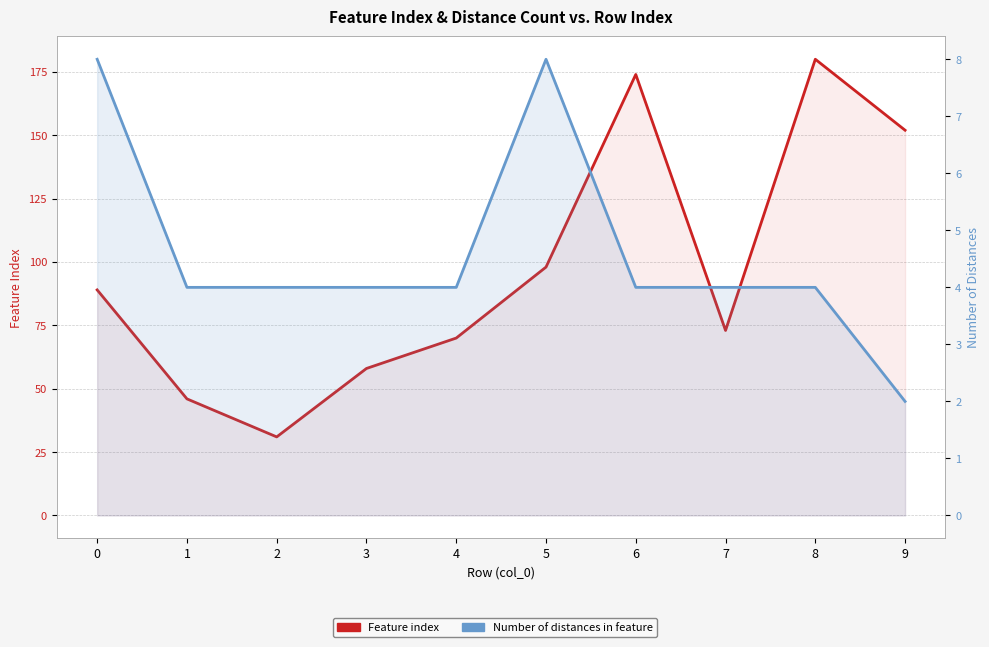

What is the difference between the highest and lowest values at 0?

81